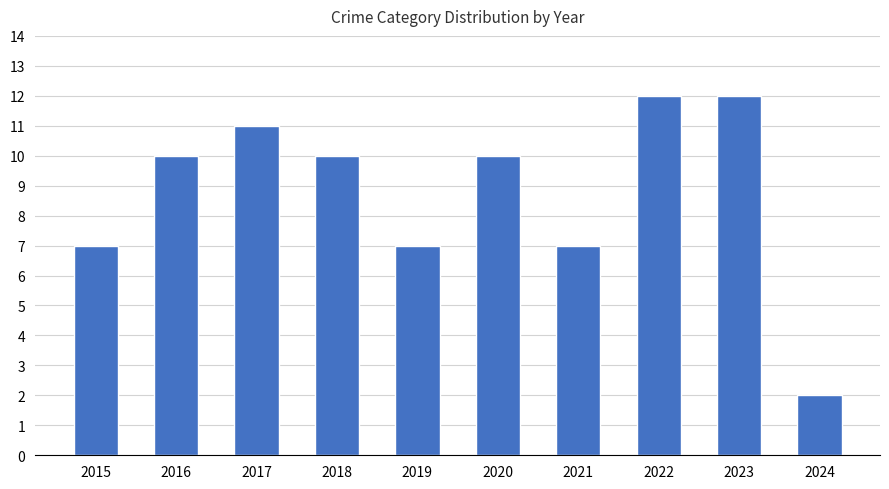

What is the change in value from 2020 to 2024?

-8